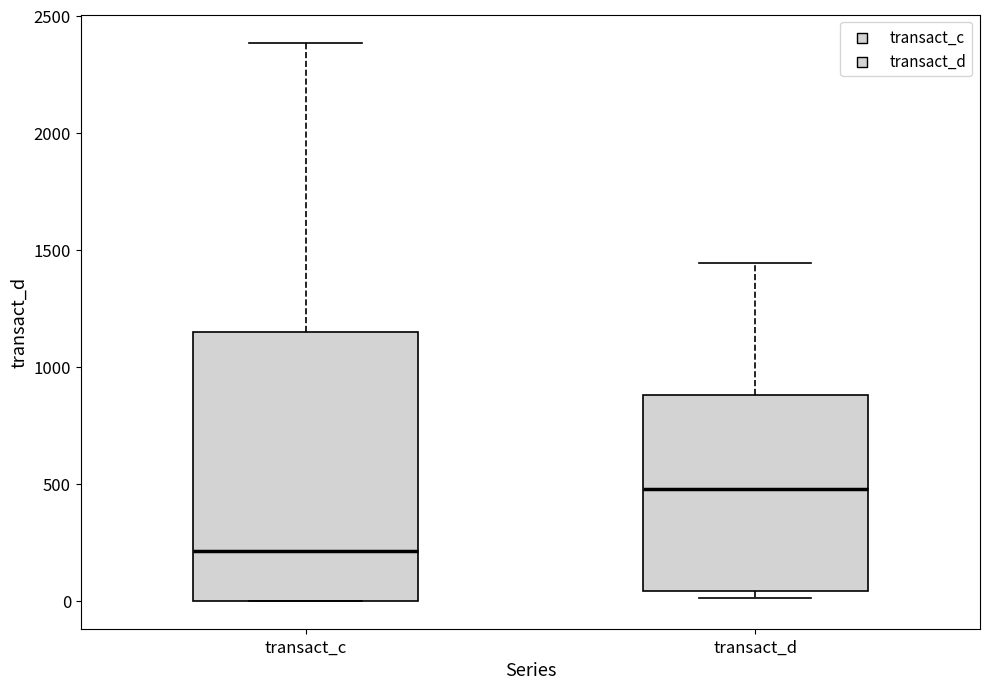

Which box is the tallest, from its lower edge to its upper edge?

transact_c